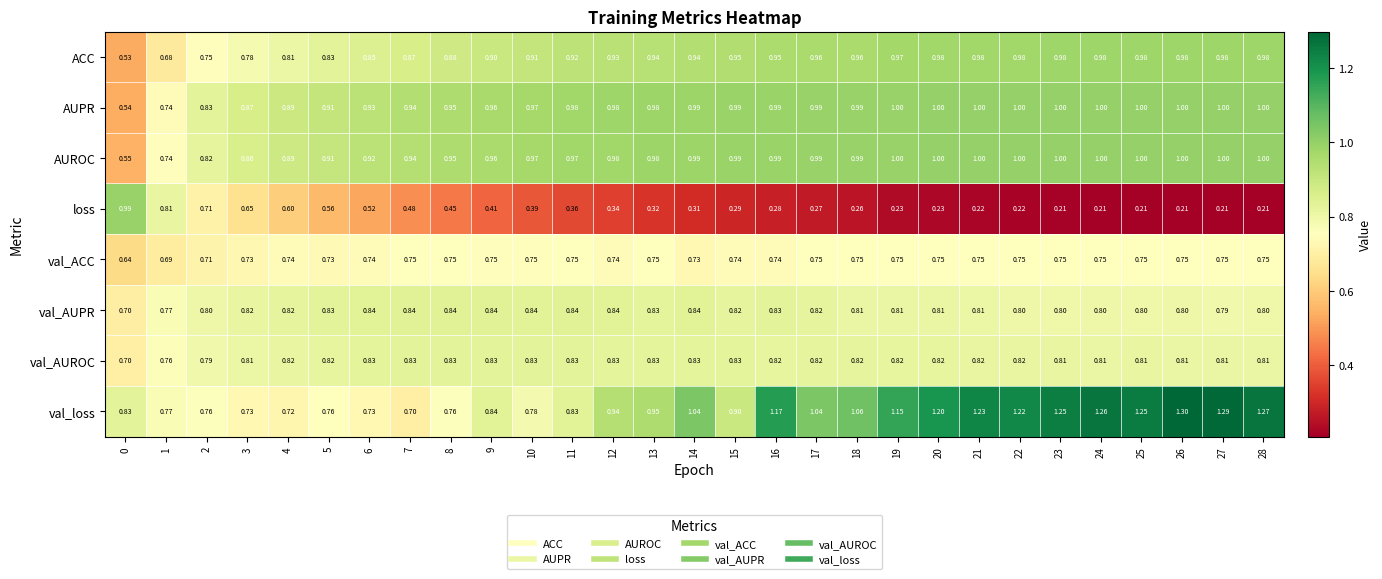

At 6, list the series in order from largest to smallest.

AUPR, AUROC, ACC, val_AUPR, val_AUROC, val_ACC, val_loss, loss